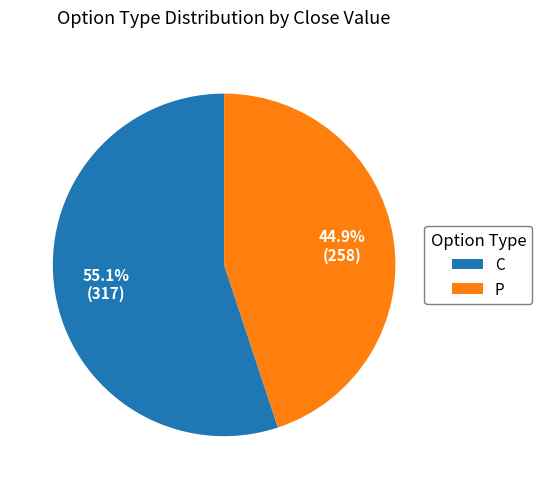

Count the number of slices in the pie.

2